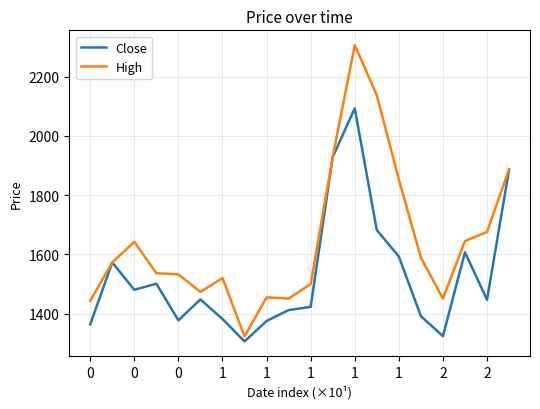

List the series in order of their peak value, highest first.

High, Close